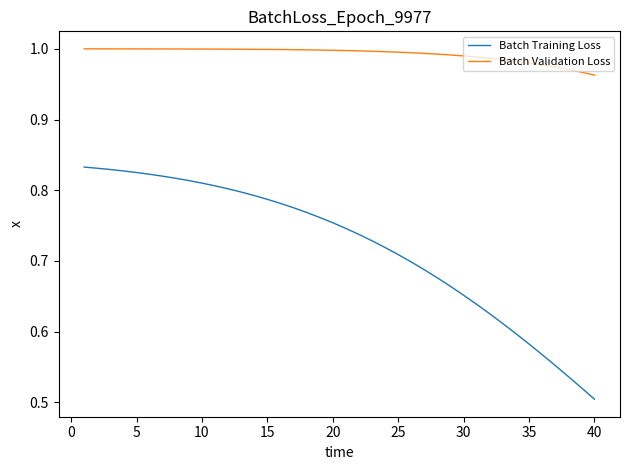

What is the difference between the maximum and minimum values in the Batch Training Loss series?

0.3